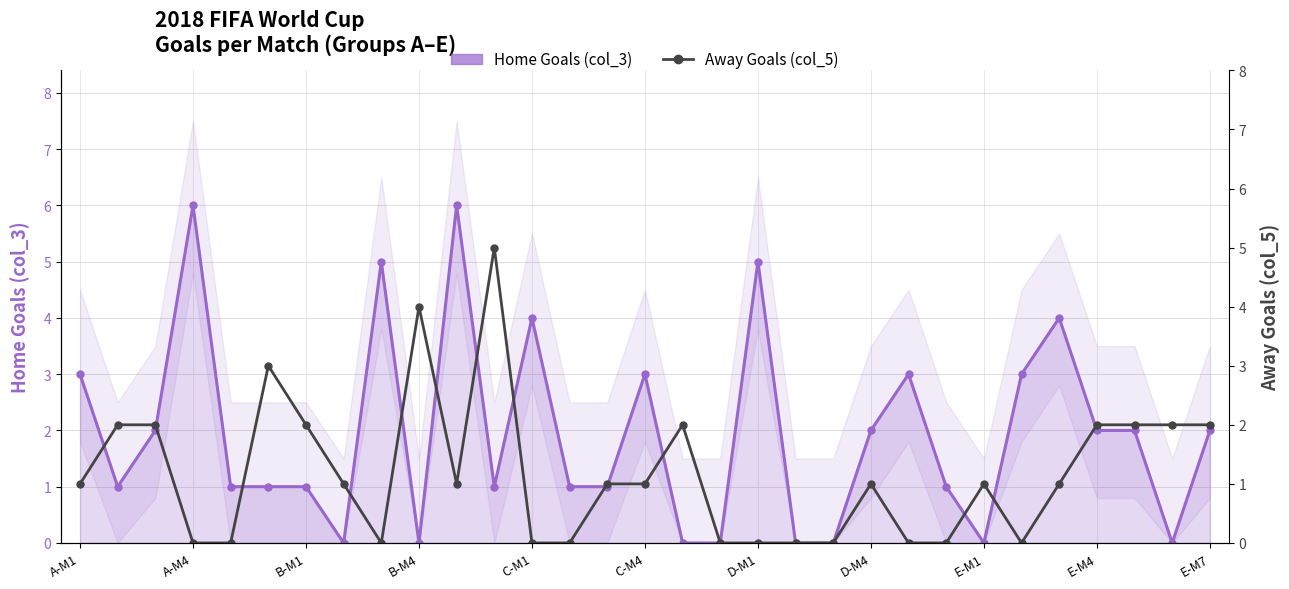

Where does the Home Goals (col_3) series first go above 1?

A-M1